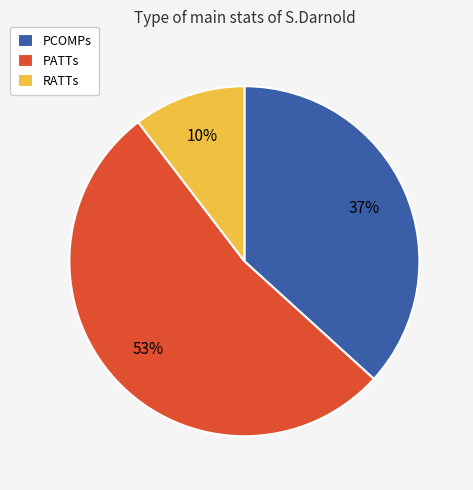

What percentage is the PATTs slice, to the nearest percent?

53%